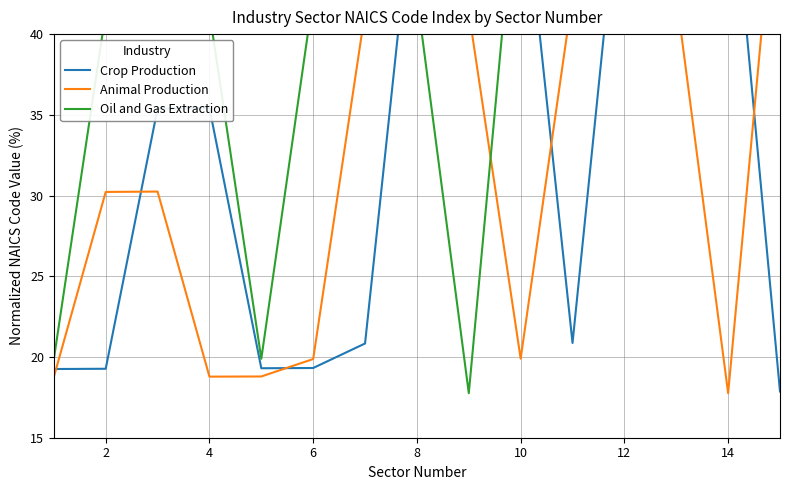

How many interior local valleys does the Crop Production series have?

2